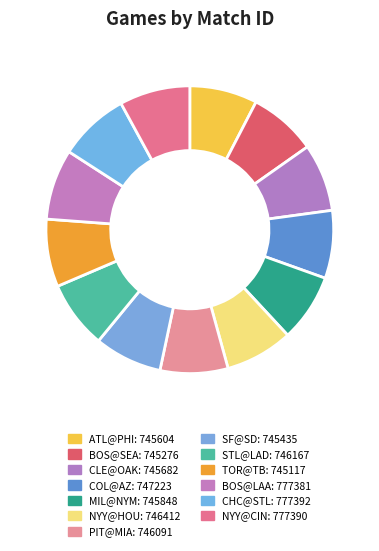

Is there a majority slice in this chart?

No